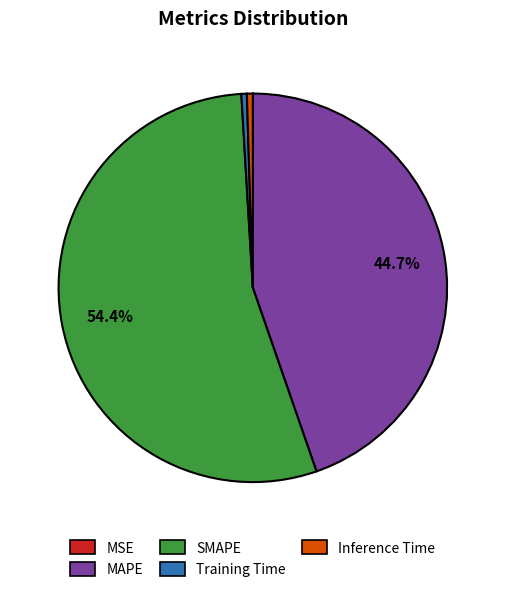

Do SMAPE and MAPE together represent more than half of the pie?

Yes